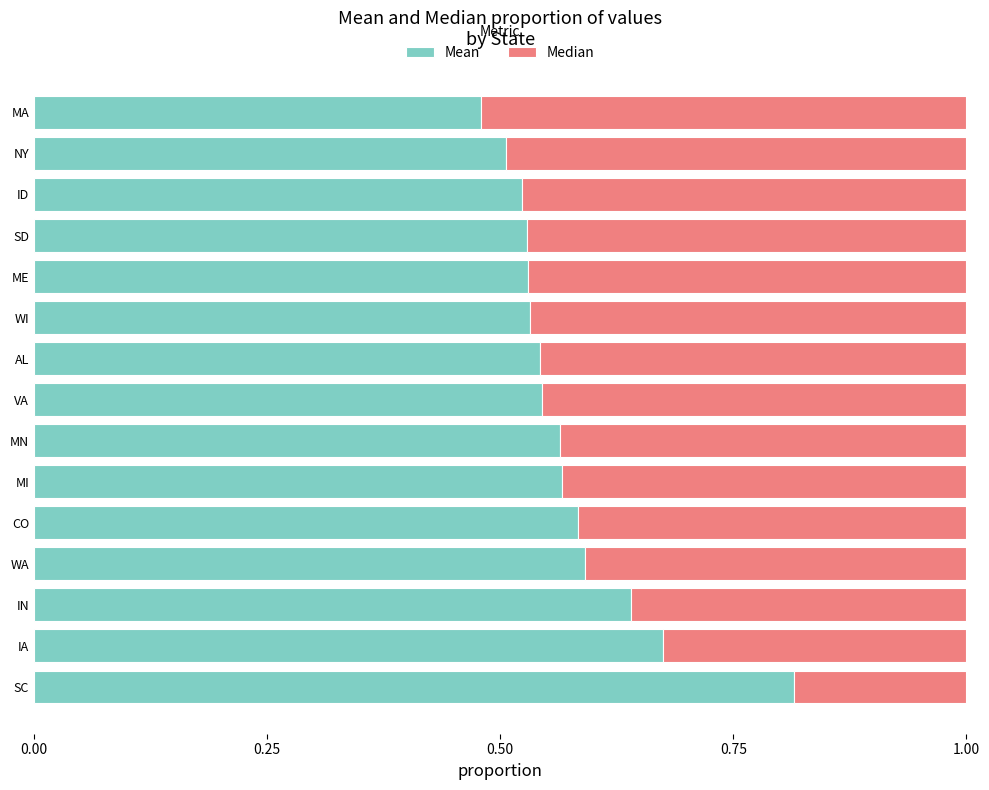

At which label does Mean reach its minimum?

MA